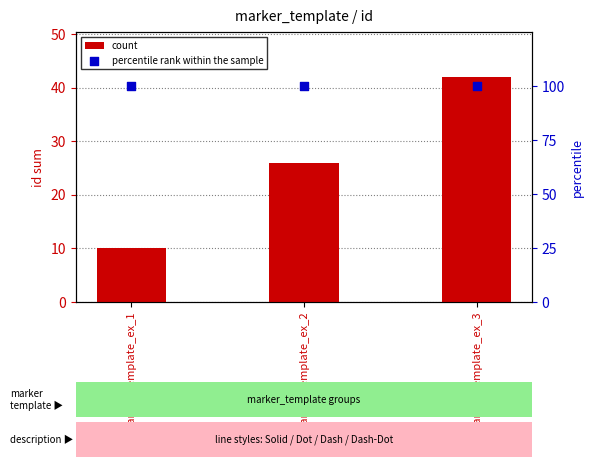

At how many categories does at least one series exceed 74?

3